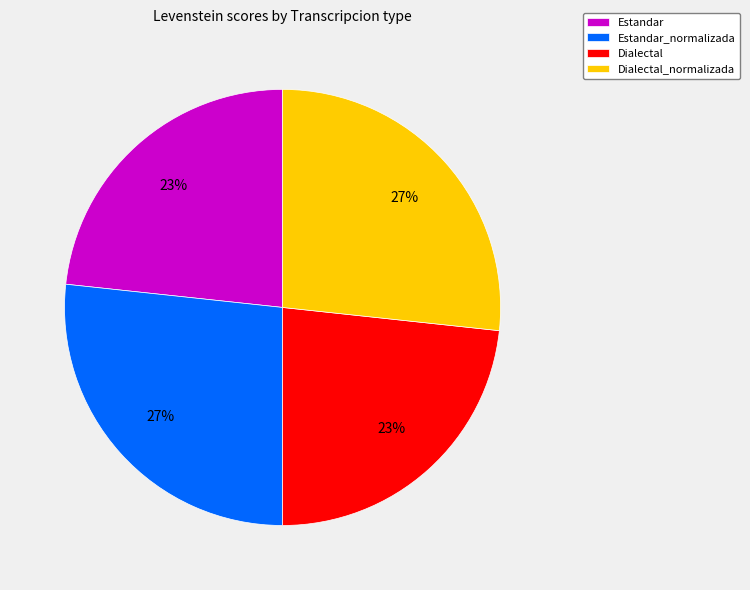

What percentage is the Dialectal slice, to the nearest percent?

23%